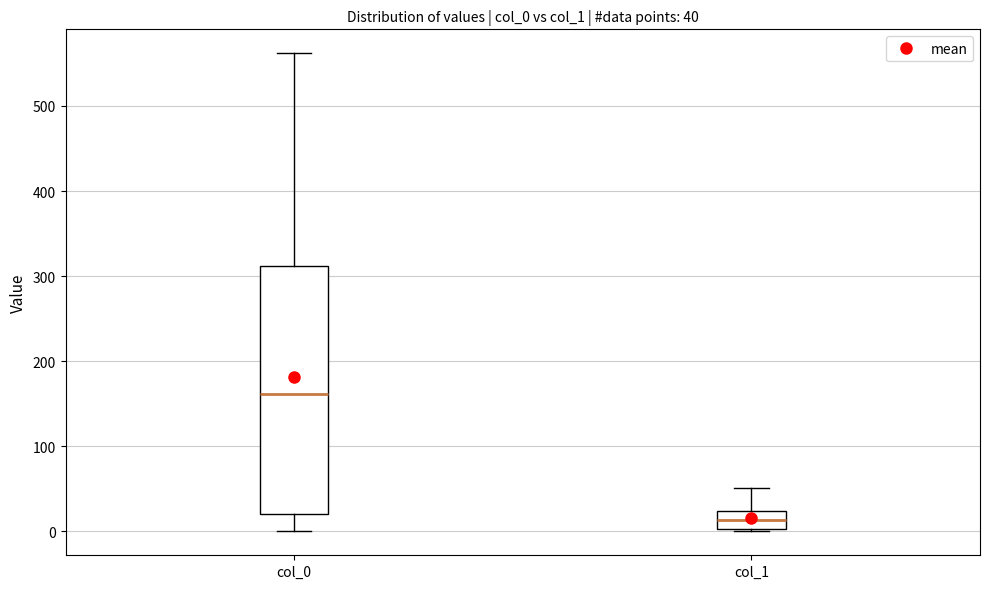

Which box has the highest median line?

col_0